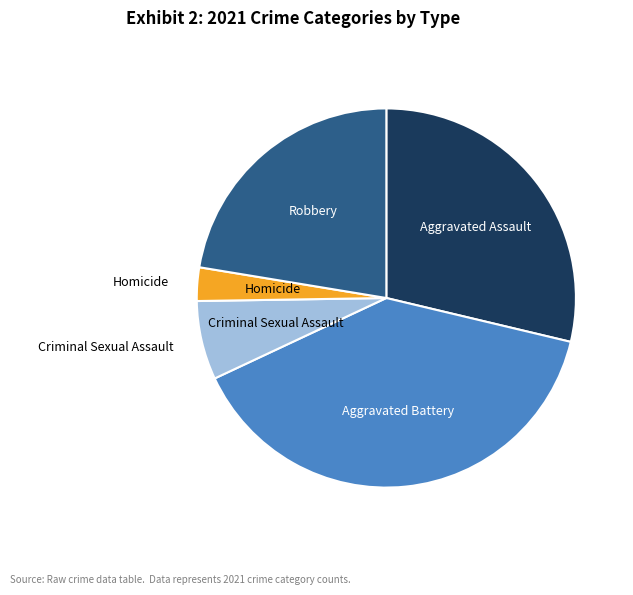

Does any single category account for the majority?

No